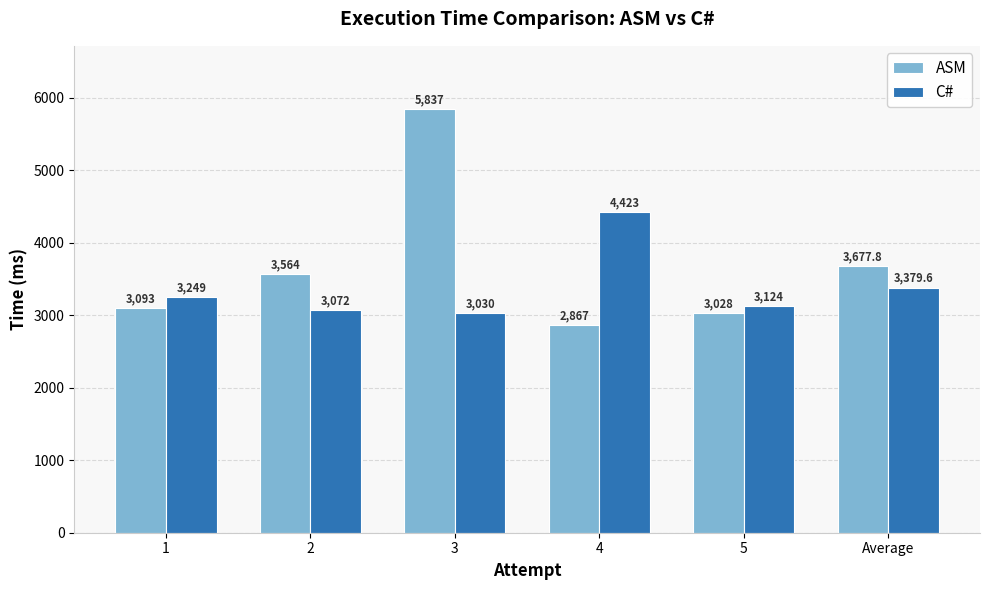

Is the value of ASM at Average greater than the value of C# at Average?

Yes